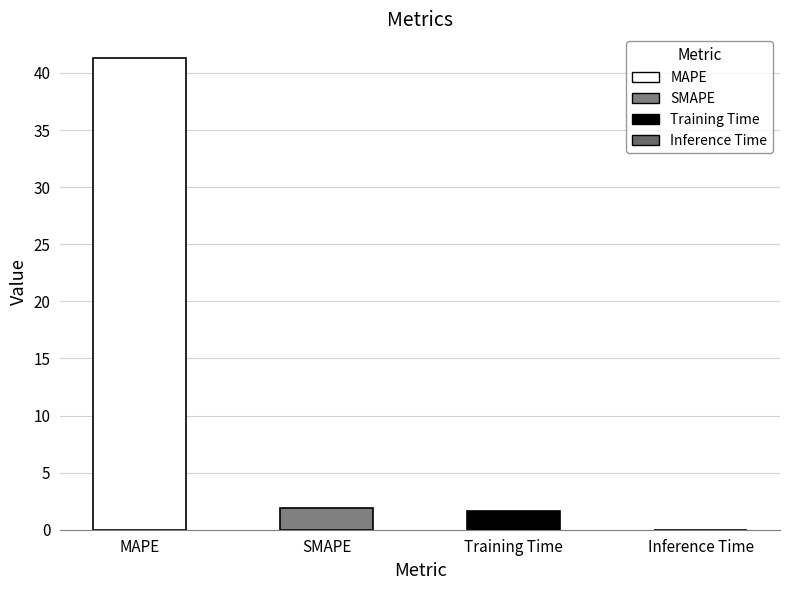

How many data points are less than 1?

1